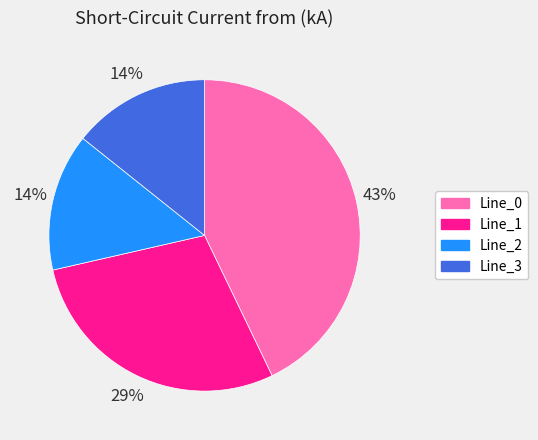

To the nearest percent, what portion does Line_2 represent?

14%